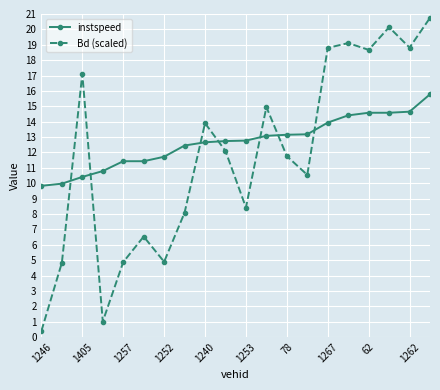

What is the value of the Bd (scaled) point at the 18th from the left?

20.1